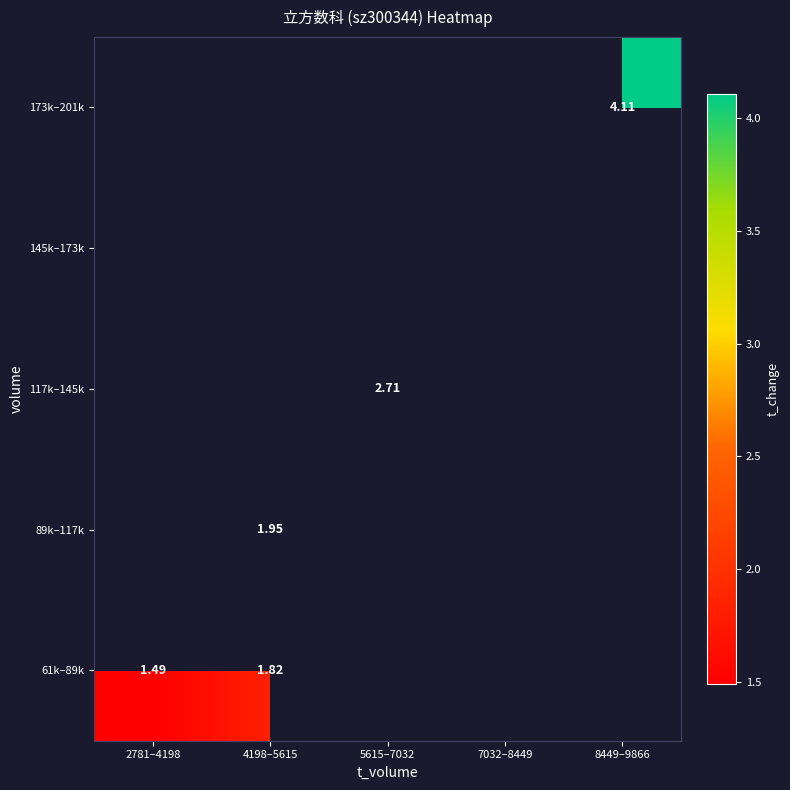

Is the value of 173k–201k at 8449–9866 greater than the value of 61k–89k at 4198–5615?

Yes